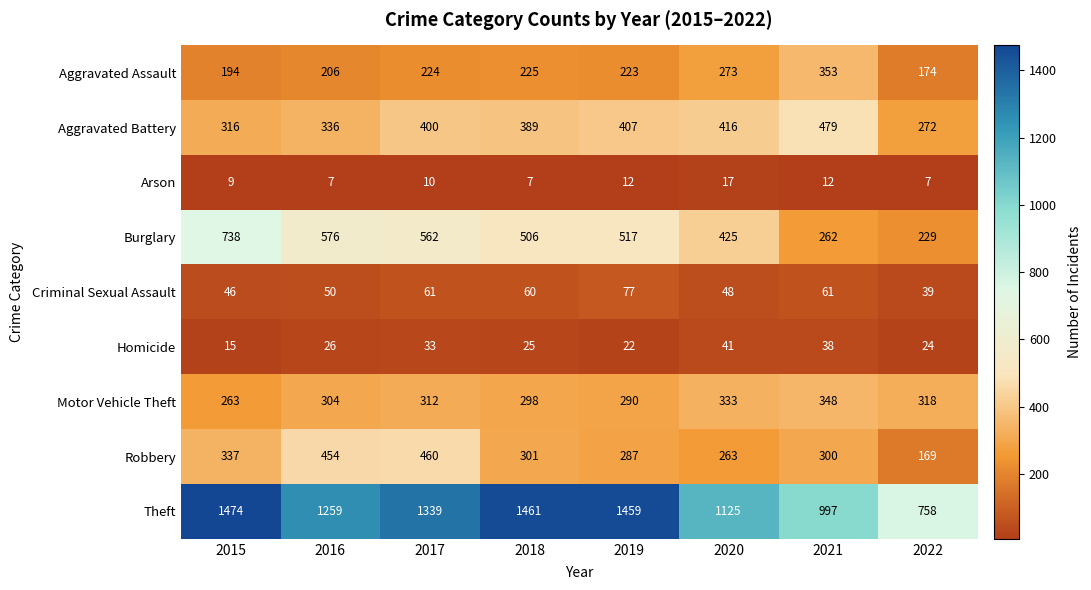

At which label does Criminal Sexual Assault reach its minimum?

2022